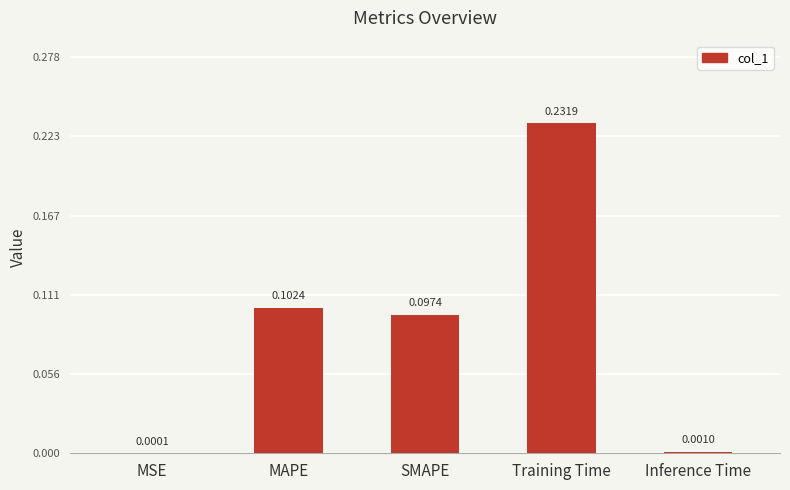

At which label is the value closest to 0?

MSE